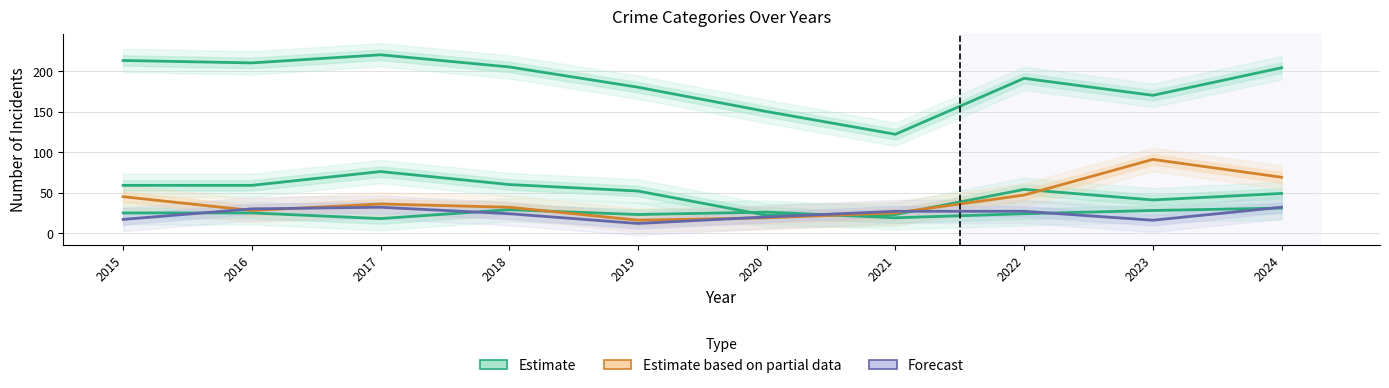

At how many categories does at least one series exceed 163?

8